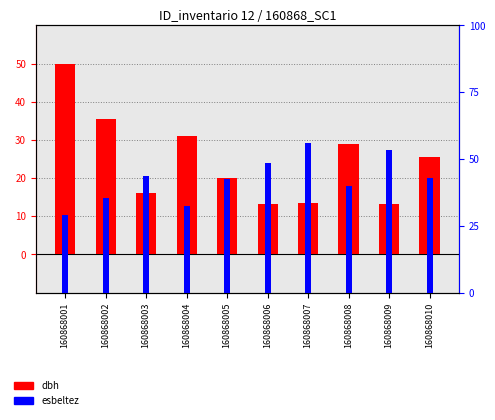

What value does the esbeltez series have at 160868010?

42.9